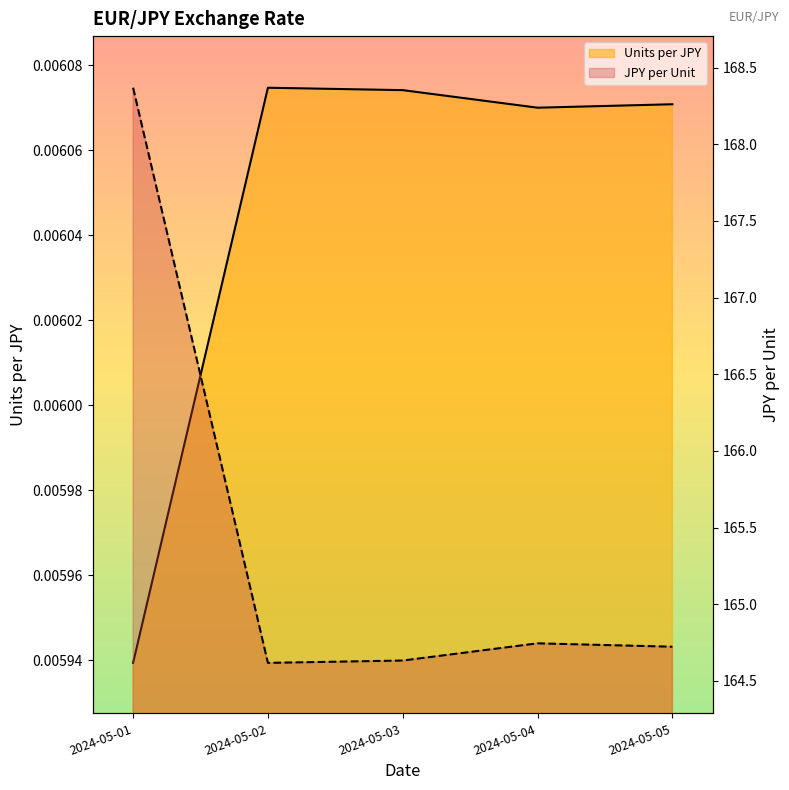

True or false: Units per JPY and JPY per Unit cross at least once.

False